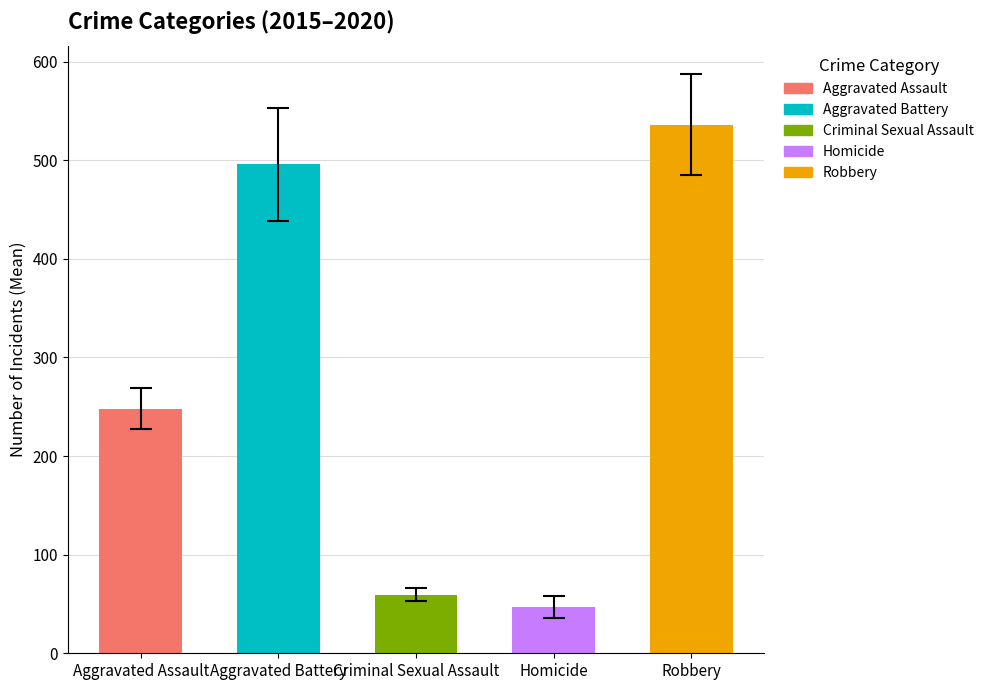

List the labels in order of value, largest first.

Robbery, Aggravated Battery, Aggravated Assault, Criminal Sexual Assault, Homicide